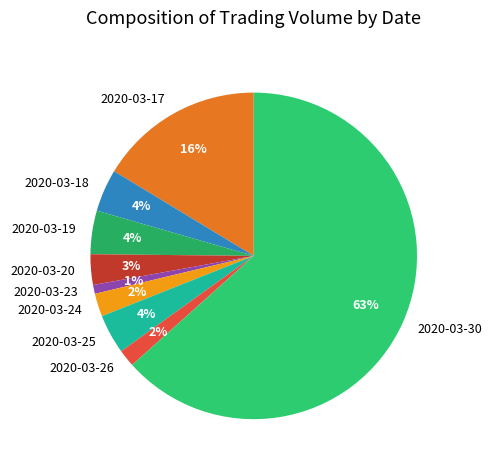

True or false: 2020-03-25 accounts for 4% of the total.

True